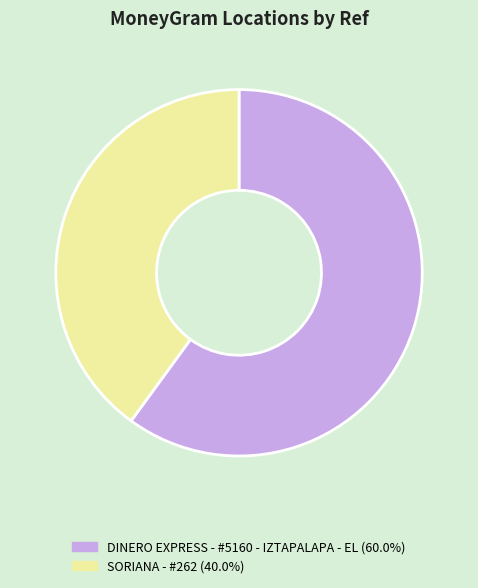

True or false: SORIANA - #262 accounts for 40% of the total.

True